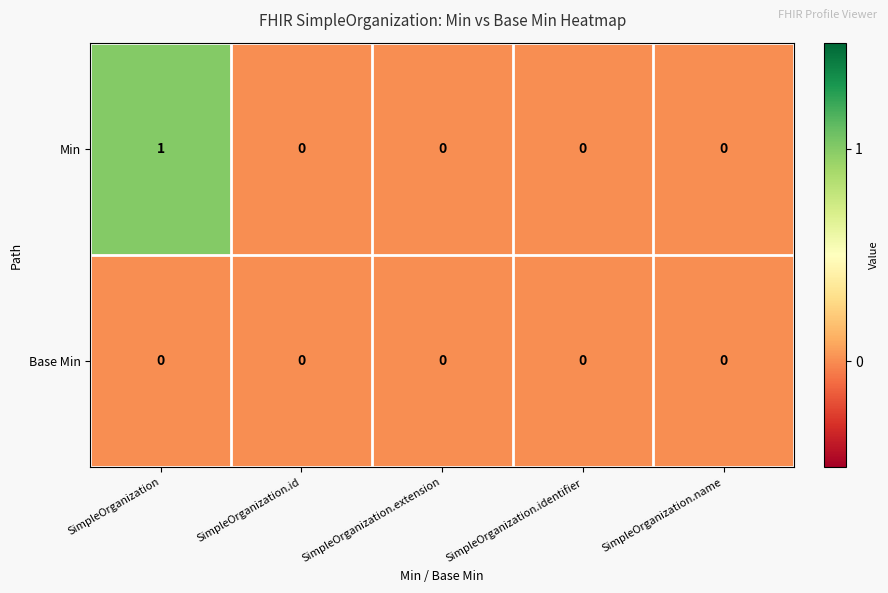

Count the number of categories in the chart.

5